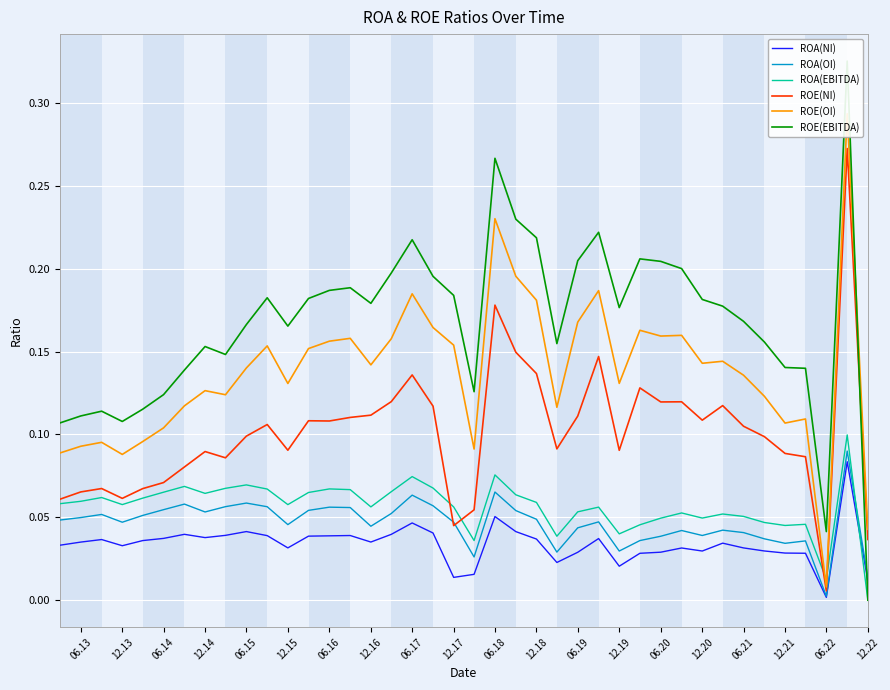

Which category has the lowest value in the ROE(NI) series?

06.22